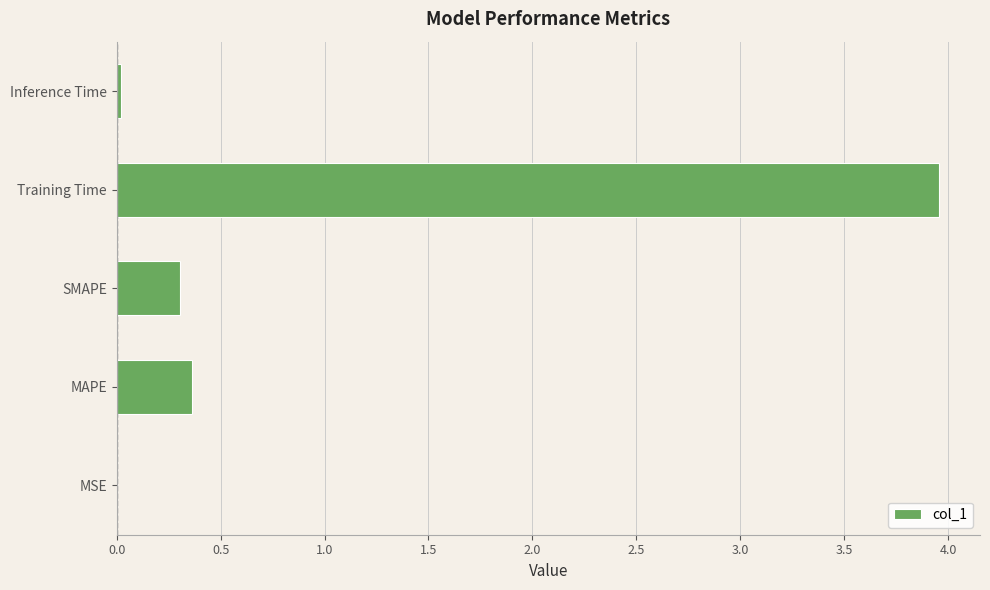

Between SMAPE and MSE, which is larger?

SMAPE